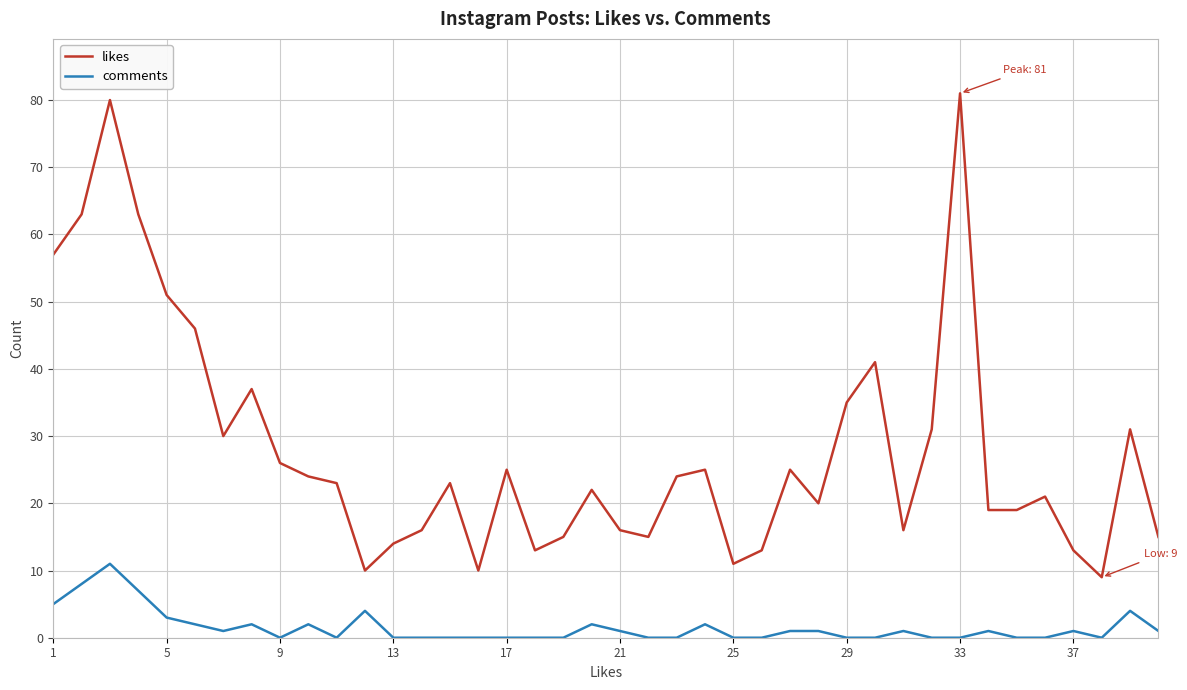

What is the maximum value for comments?

11